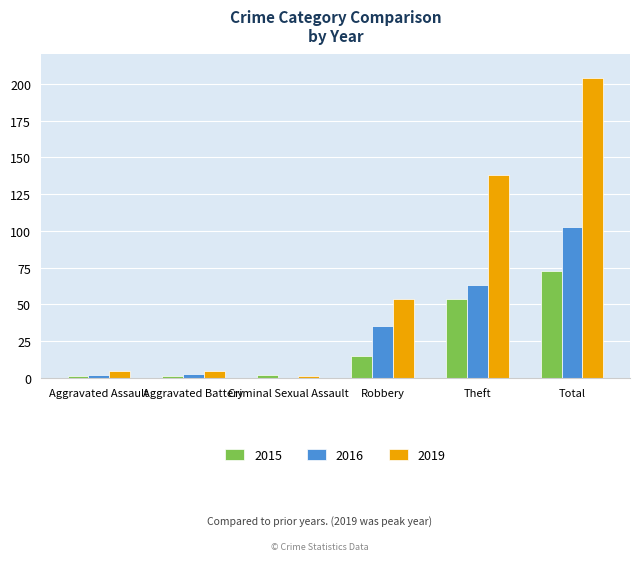

Are the bars grouped side by side (vs. stacked)?

Yes